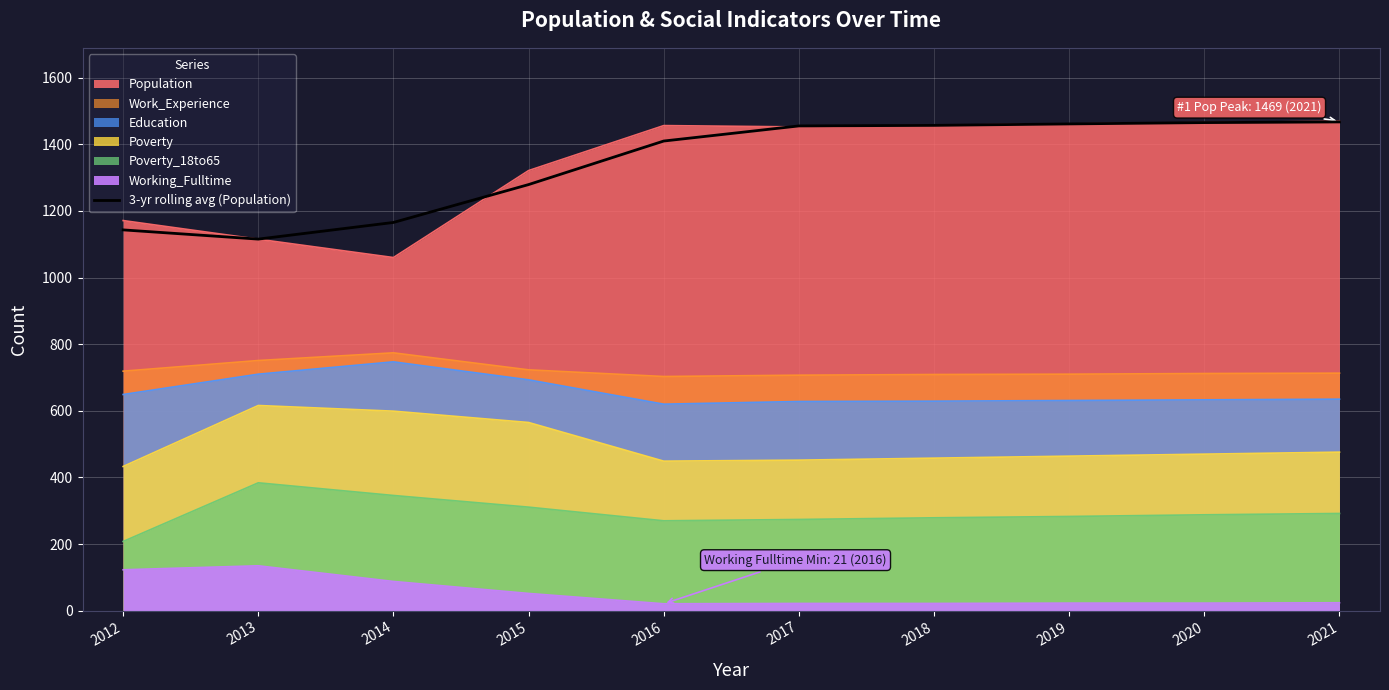

What is the sum of the values at 2019 and 2018?

2917.7